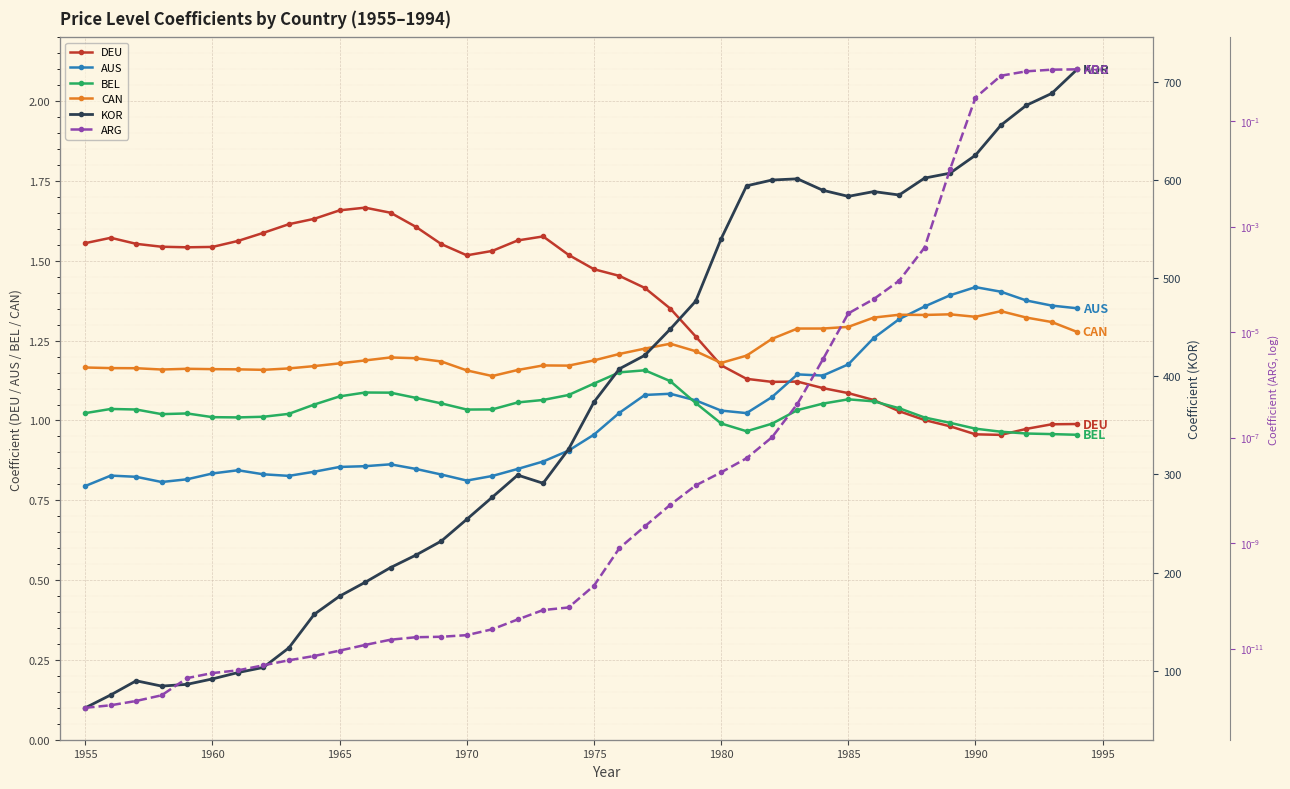

True or false: DEU and AUS cross at least once.

True